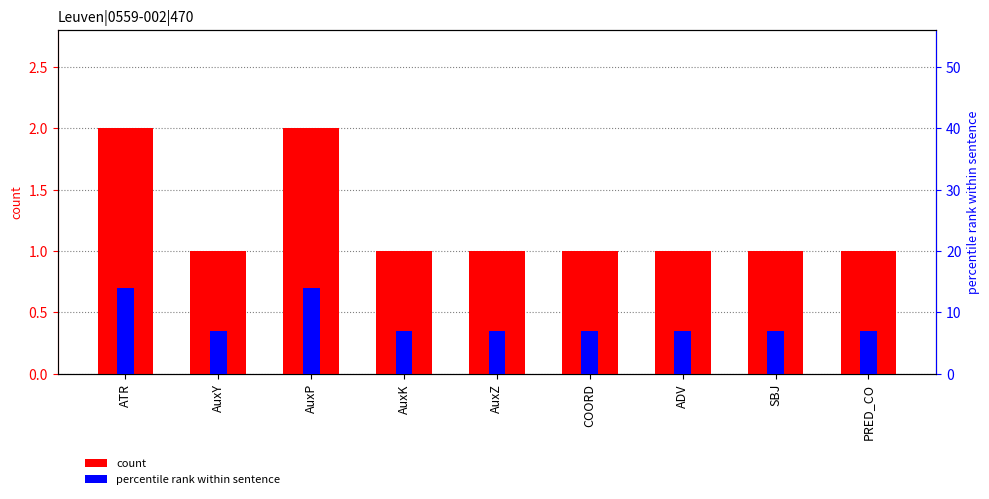

What is the lowest value of the count series?

1